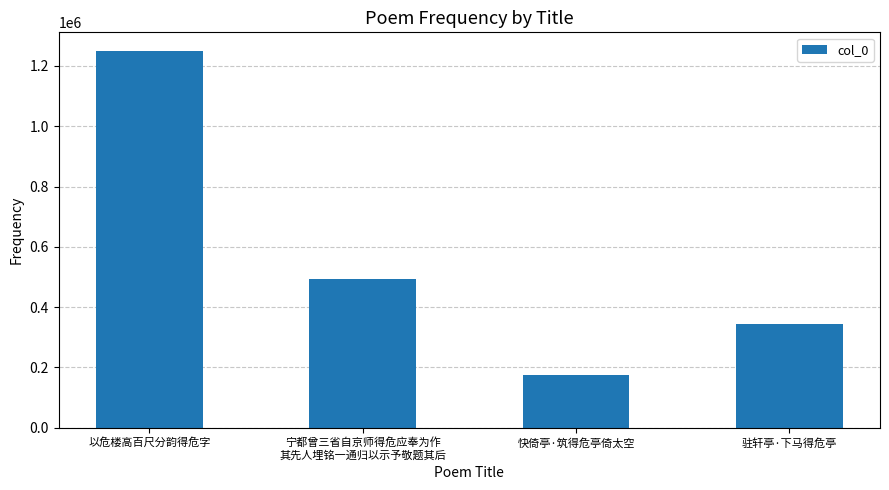

Reading right to left, extract all data points from this chart.

342984	176142	491989	1249187